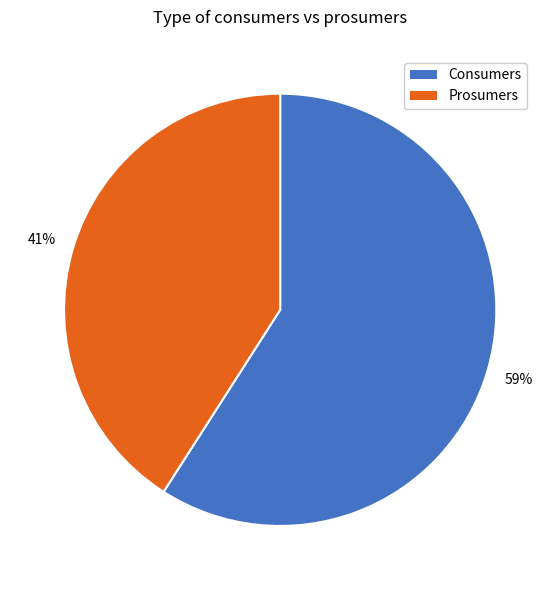

Which slice represents more than half of the pie?

Consumers